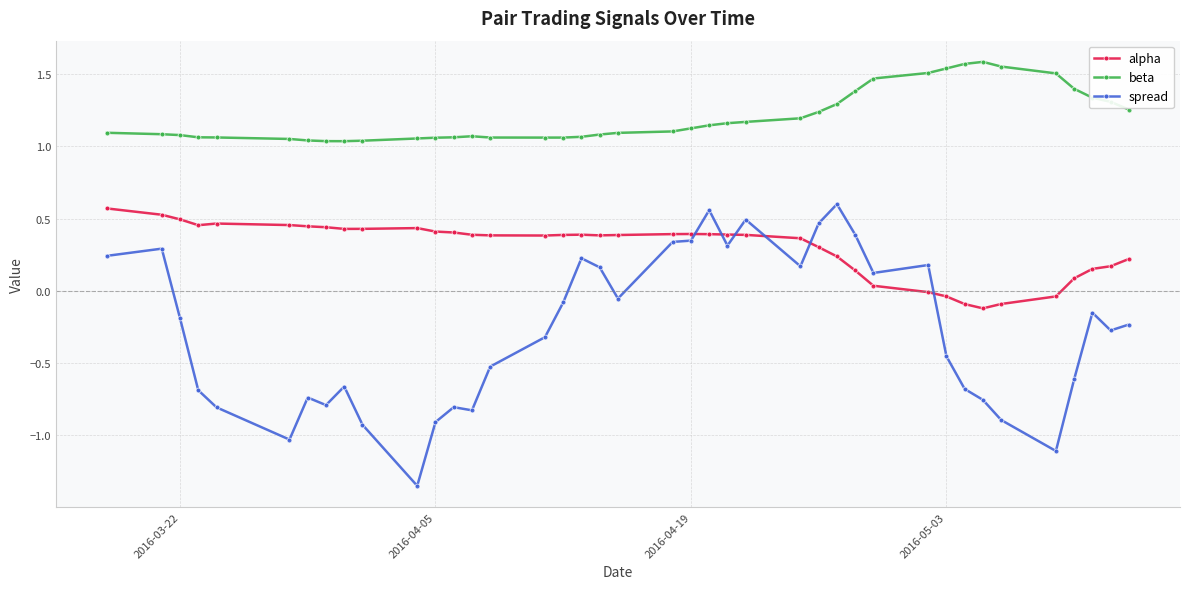

Which series has the widest spread of values?

spread